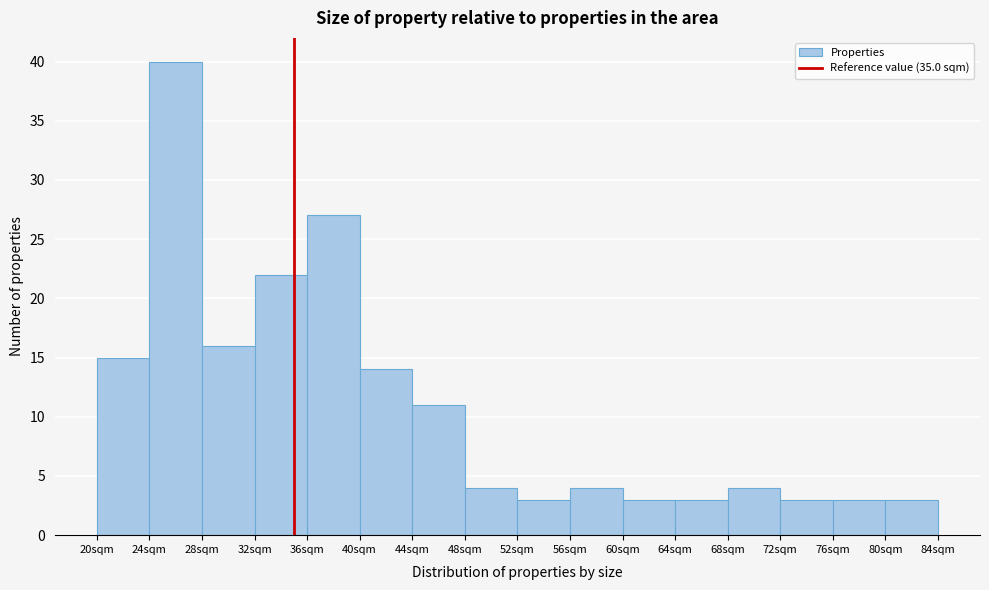

Reading left to right, transcribe this chart: for each bar, give the range it covers on the x-axis and its height. The values are not printed on the chart, so give them approximately, as read against the axis.

20 to 24: 15
24 to 28: 40
28 to 32: 16
32 to 36: 22
36 to 40: 27
40 to 44: 14
44 to 48: 11
48 to 52: 4
52 to 56: 3
56 to 60: 4
60 to 64: 3
64 to 68: 3
68 to 72: 4
72 to 76: 3
76 to 80: 3
80 to 84: 3